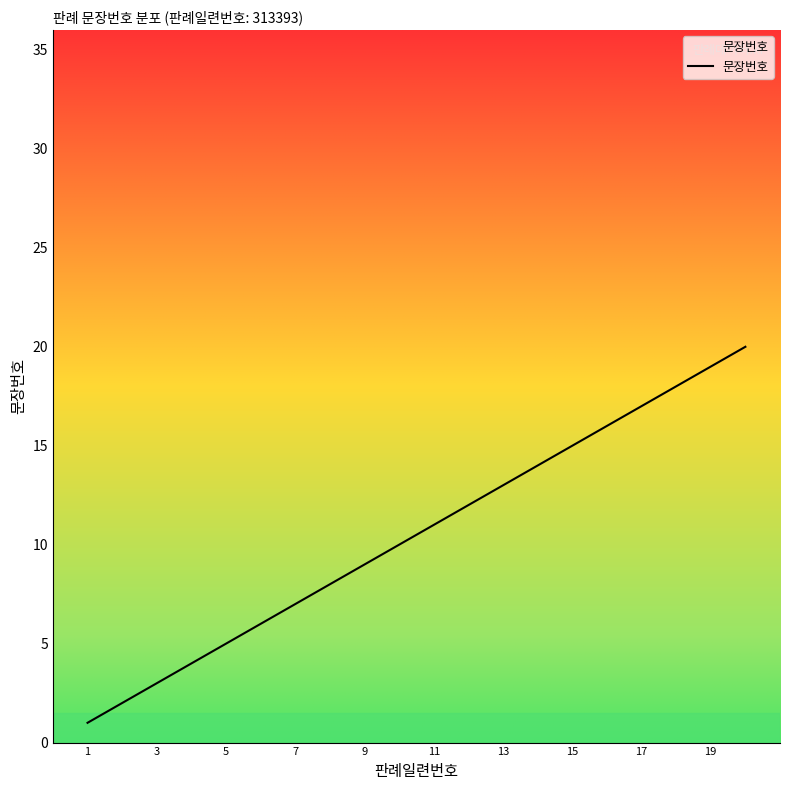

What is the sum of all values?

210